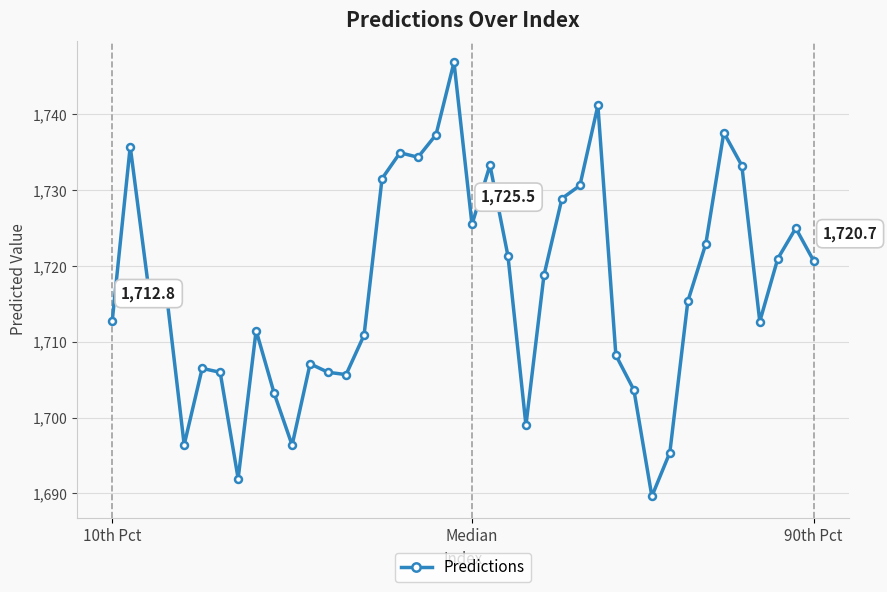

How many values exceed 1717?

20